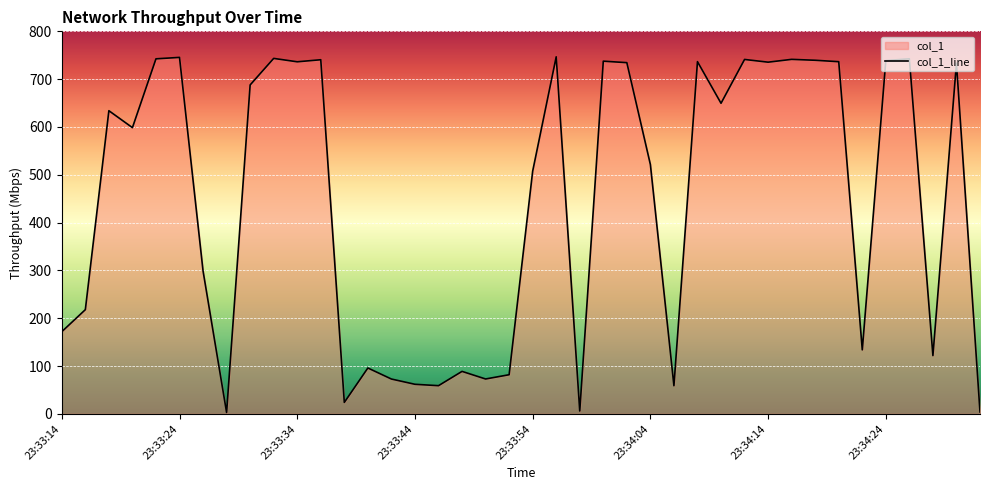

At which category does the chart reach its peak across all series?

23:33:56